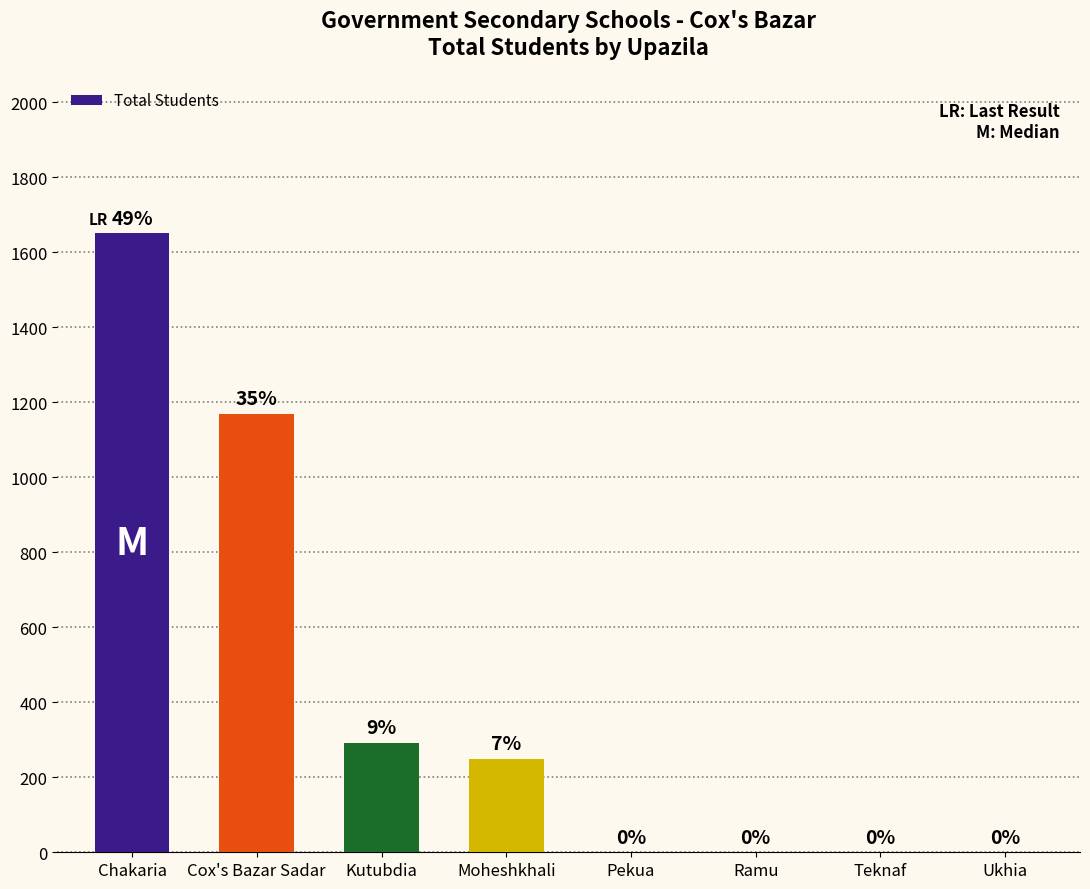

What is the ratio of the value at Cox's Bazar Sadar to the value at Kutubdia?

4.0